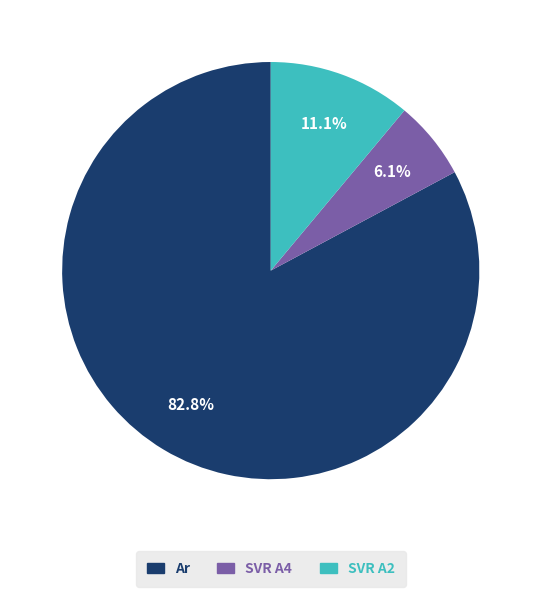

Does any single category account for the majority?

Yes